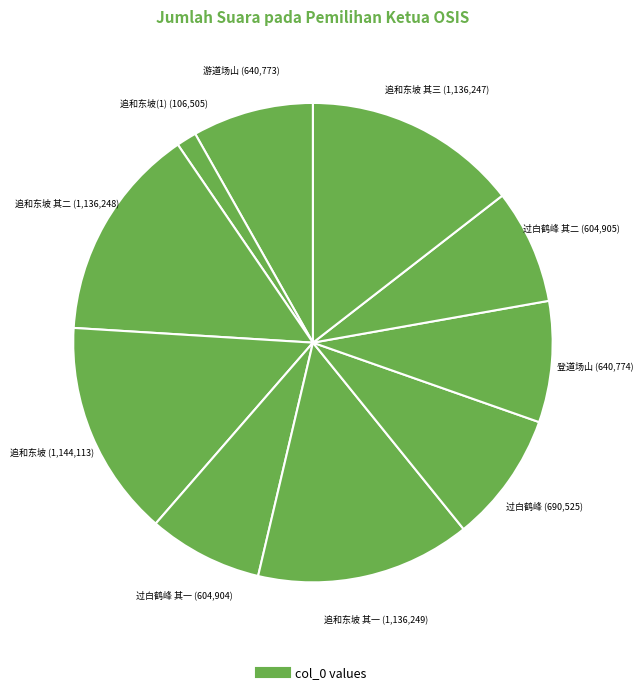

Count the number of slices in the pie.

10